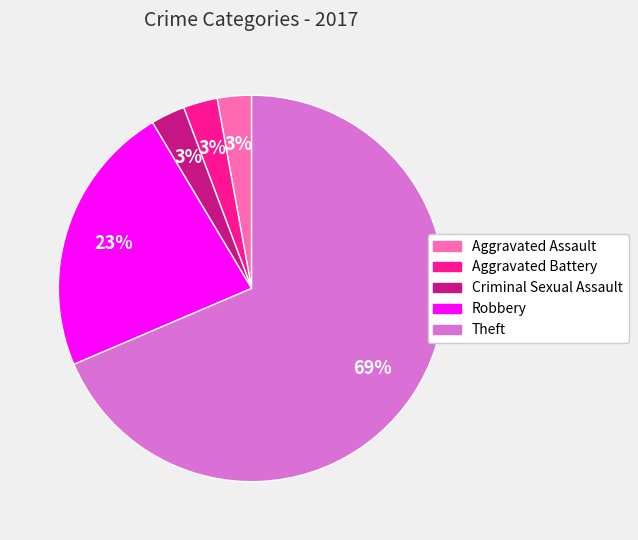

To the nearest percent, what is the average slice percentage?

20%